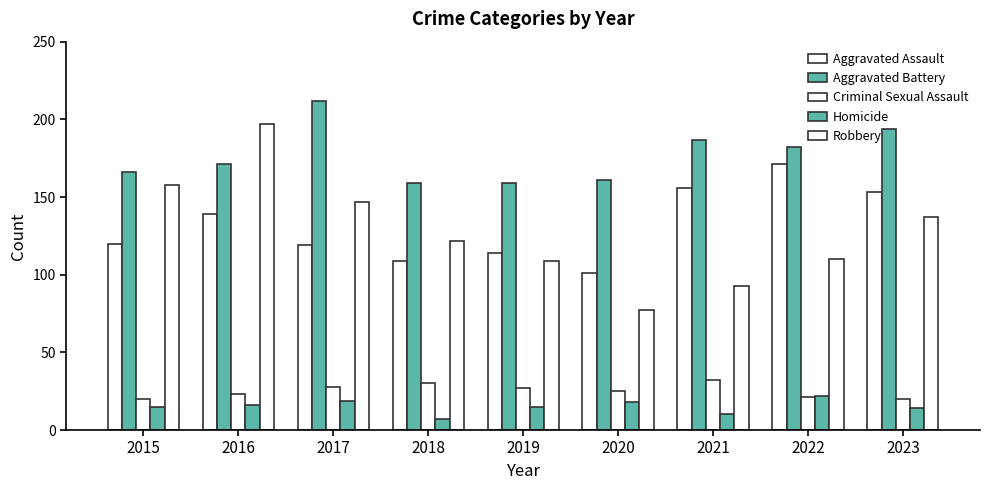

Is the value of Aggravated Battery at 2022 greater than the value of Criminal Sexual Assault at 2019?

Yes